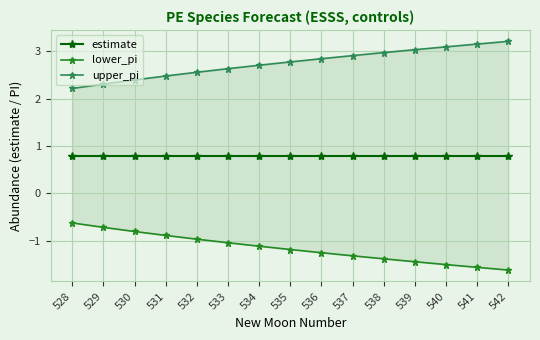

Rank the series by their maximum value, from highest to lowest.

upper_pi, estimate, lower_pi